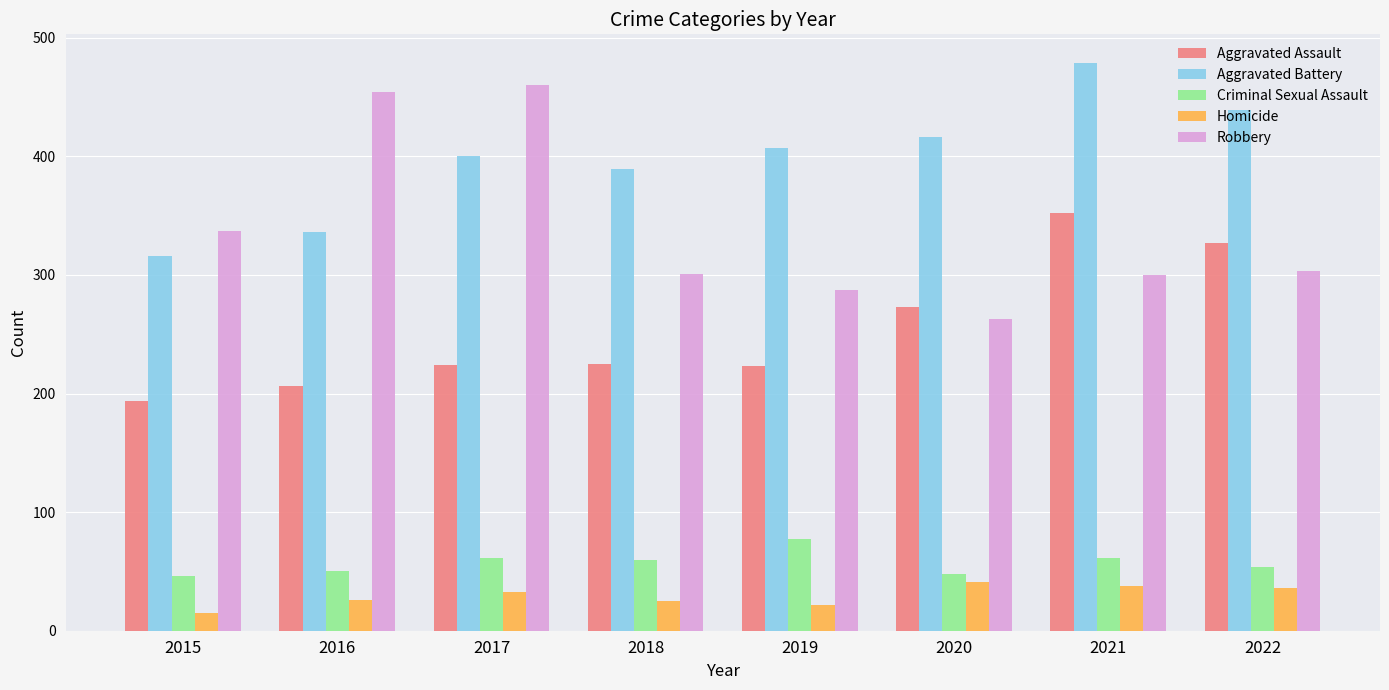

What is the total value across all series at 2015?

908